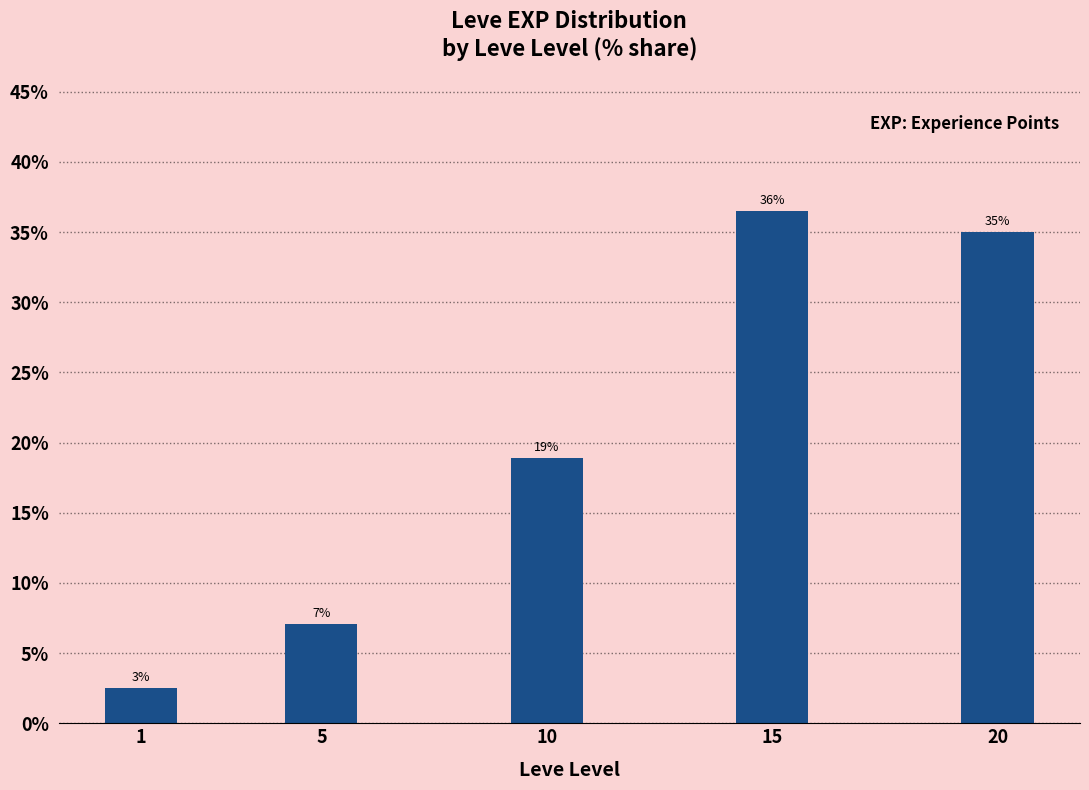

Are the bars horizontal?

No